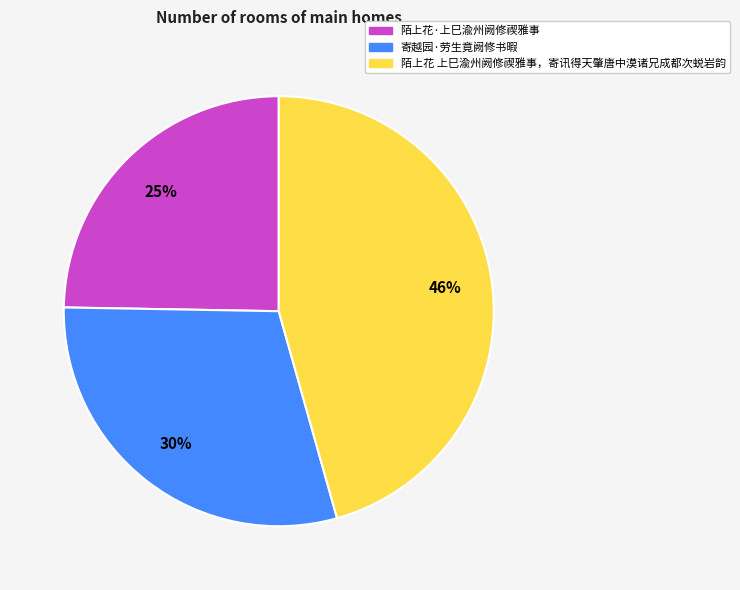

Rank the categories by value from lowest to highest.

陌上花·上巳渝州阙修禊雅事, 寄越园·劳生竟阙修书暇, 陌上花 上巳渝州阙修禊雅事，寄讯得天肇唐中漠诸兄成都次蜕岩韵